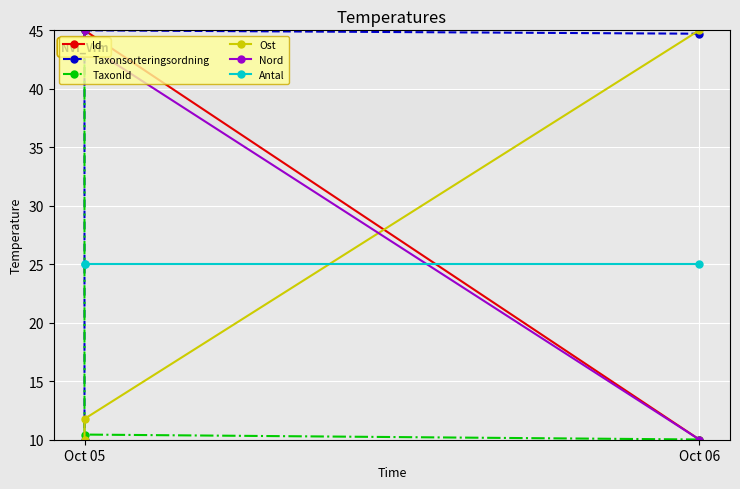

Does the chart display data point markers on the line(s)?

Yes